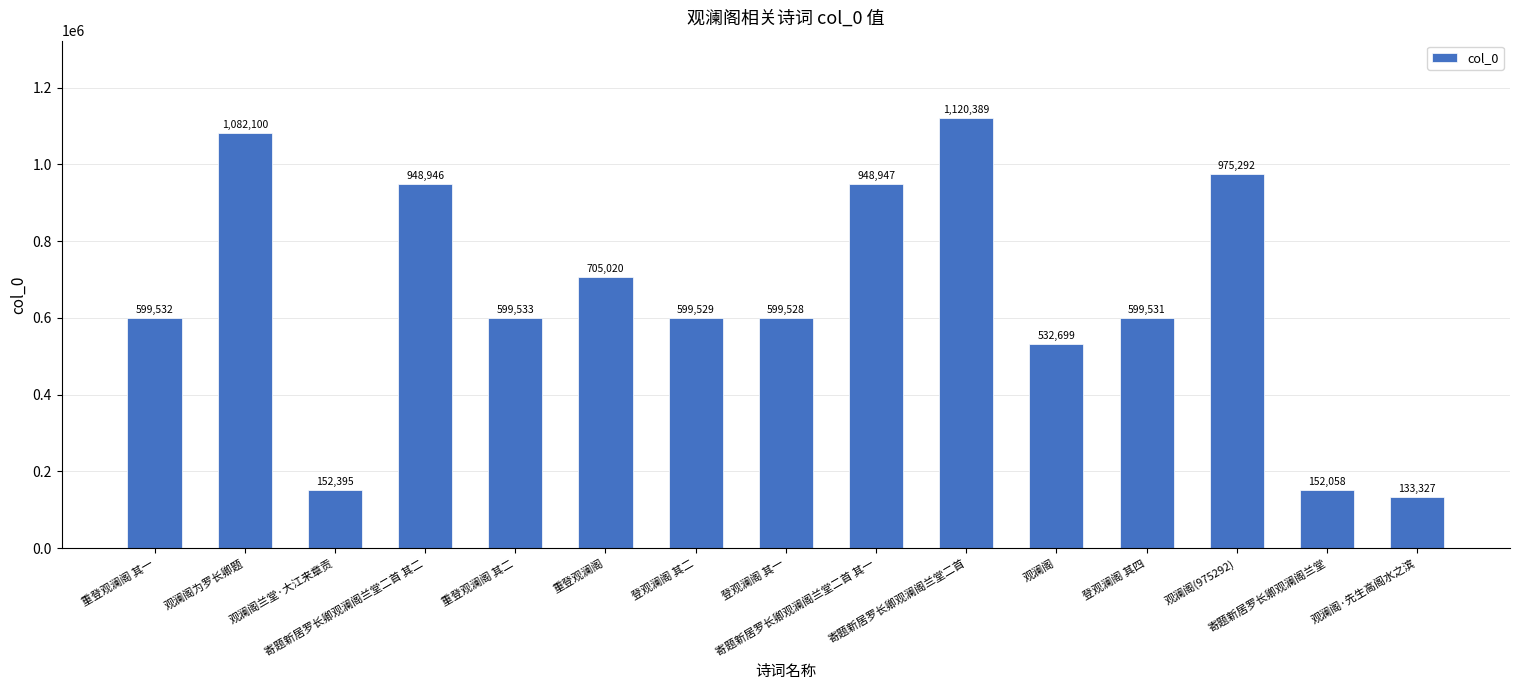

Is it true that the value at 观澜阁兰堂·大江来章贡 is 152395?

True